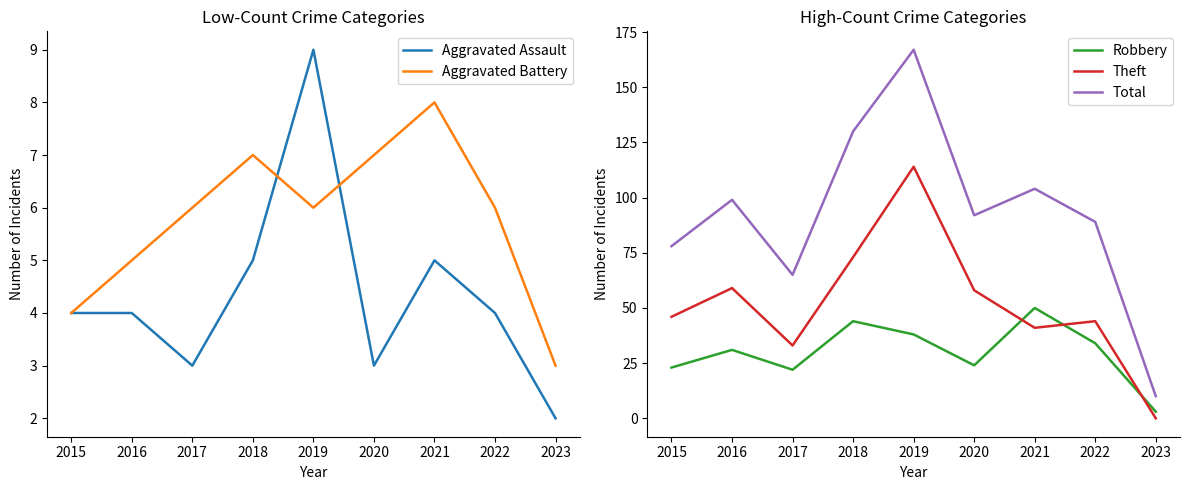

True or false: Aggravated Assault has a value of 2 at 2021.

False